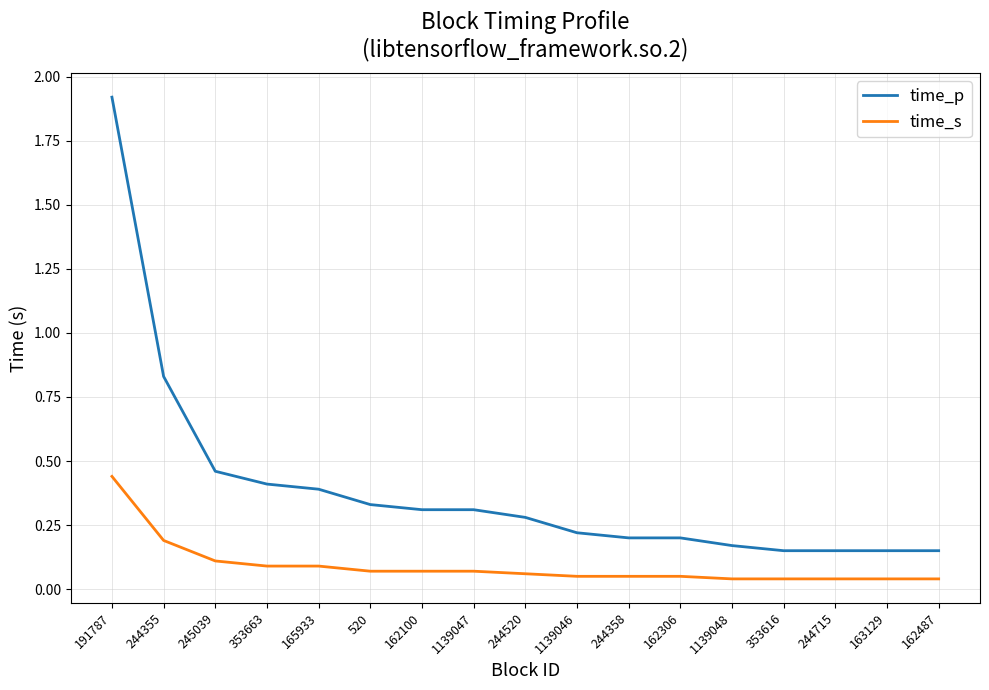

What position from the right is 162100?

11